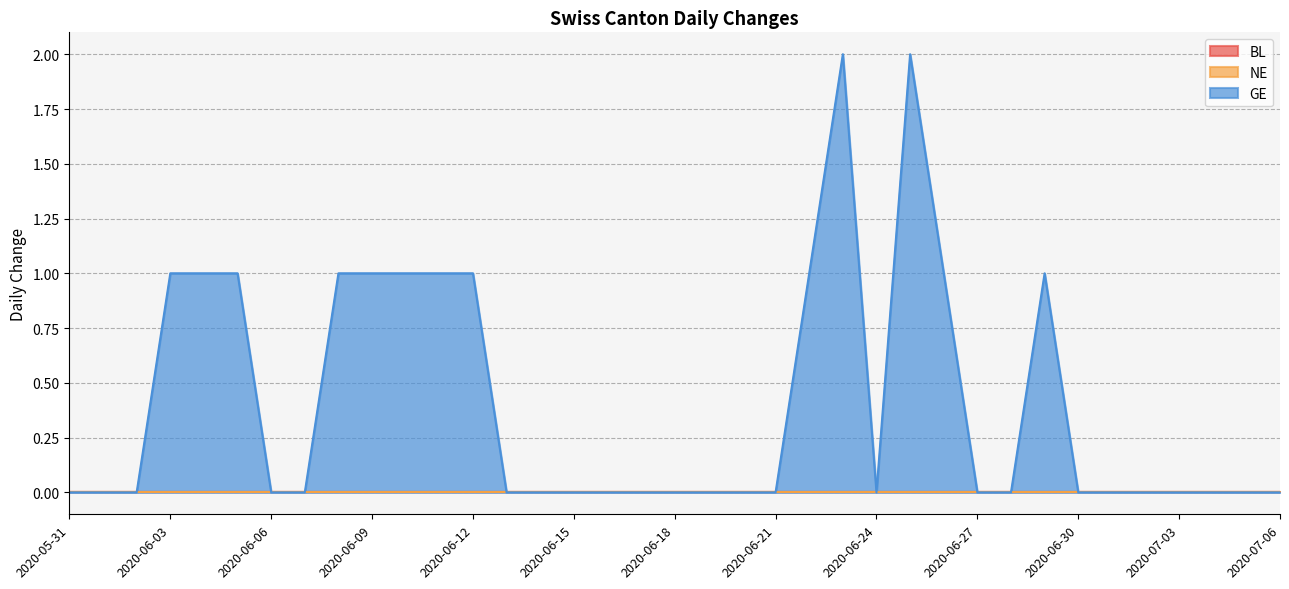

Reading left to right, extract all data points from this chart.

BL: 2020-05-31=0	2020-06-01=0	2020-06-02=0	2020-06-03=0	2020-06-04=0	2020-06-05=0	2020-06-06=0	2020-06-07=0	2020-06-08=0	2020-06-09=0	2020-06-10=0	2020-06-11=0	2020-06-12=0	2020-06-13=0	2020-06-14=0	2020-06-15=0	2020-06-16=0	2020-06-17=0	2020-06-18=0	2020-06-19=0	2020-06-20=0	2020-06-21=0	2020-06-22=0	2020-06-23=0	2020-06-24=0	2020-06-25=0	2020-06-26=0	2020-06-27=0	2020-06-28=0	2020-06-29=0	2020-06-30=0	2020-07-01=0	2020-07-02=0	2020-07-03=0	2020-07-04=0	2020-07-05=0	2020-07-06=0
NE: 2020-05-31=0	2020-06-01=0	2020-06-02=0	2020-06-03=0	2020-06-04=0	2020-06-05=0	2020-06-06=0	2020-06-07=0	2020-06-08=0	2020-06-09=0	2020-06-10=0	2020-06-11=0	2020-06-12=0	2020-06-13=0	2020-06-14=0	2020-06-15=0	2020-06-16=0	2020-06-17=0	2020-06-18=0	2020-06-19=0	2020-06-20=0	2020-06-21=0	2020-06-22=0	2020-06-23=0	2020-06-24=0	2020-06-25=0	2020-06-26=0	2020-06-27=0	2020-06-28=0	2020-06-29=0	2020-06-30=0	2020-07-01=0	2020-07-02=0	2020-07-03=0	2020-07-04=0	2020-07-05=0	2020-07-06=0
GE: 2020-05-31=0	2020-06-01=0	2020-06-02=0	2020-06-03=1	2020-06-04=1	2020-06-05=1	2020-06-06=0	2020-06-07=0	2020-06-08=1	2020-06-09=1	2020-06-10=1	2020-06-11=1	2020-06-12=1	2020-06-13=0	2020-06-14=0	2020-06-15=0	2020-06-16=0	2020-06-17=0	2020-06-18=0	2020-06-19=0	2020-06-20=0	2020-06-21=0	2020-06-22=1	2020-06-23=2	2020-06-24=0	2020-06-25=2	2020-06-26=1	2020-06-27=0	2020-06-28=0	2020-06-29=1	2020-06-30=0	2020-07-01=0	2020-07-02=0	2020-07-03=0	2020-07-04=0	2020-07-05=0	2020-07-06=0